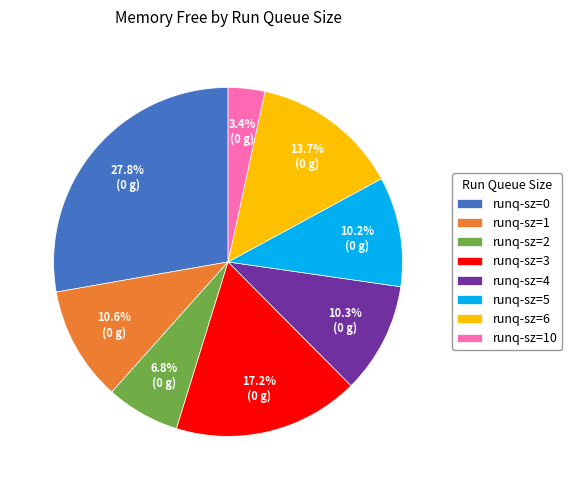

To the nearest percent, what is the difference between the largest and smallest slice percentages?

24%